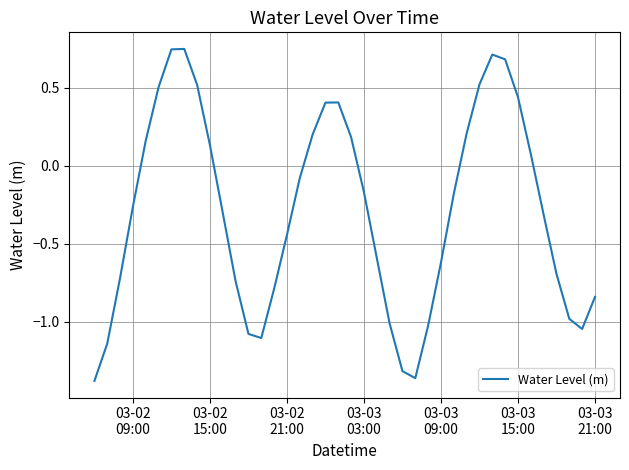

What is the difference between the maximum and minimum values?

2.1